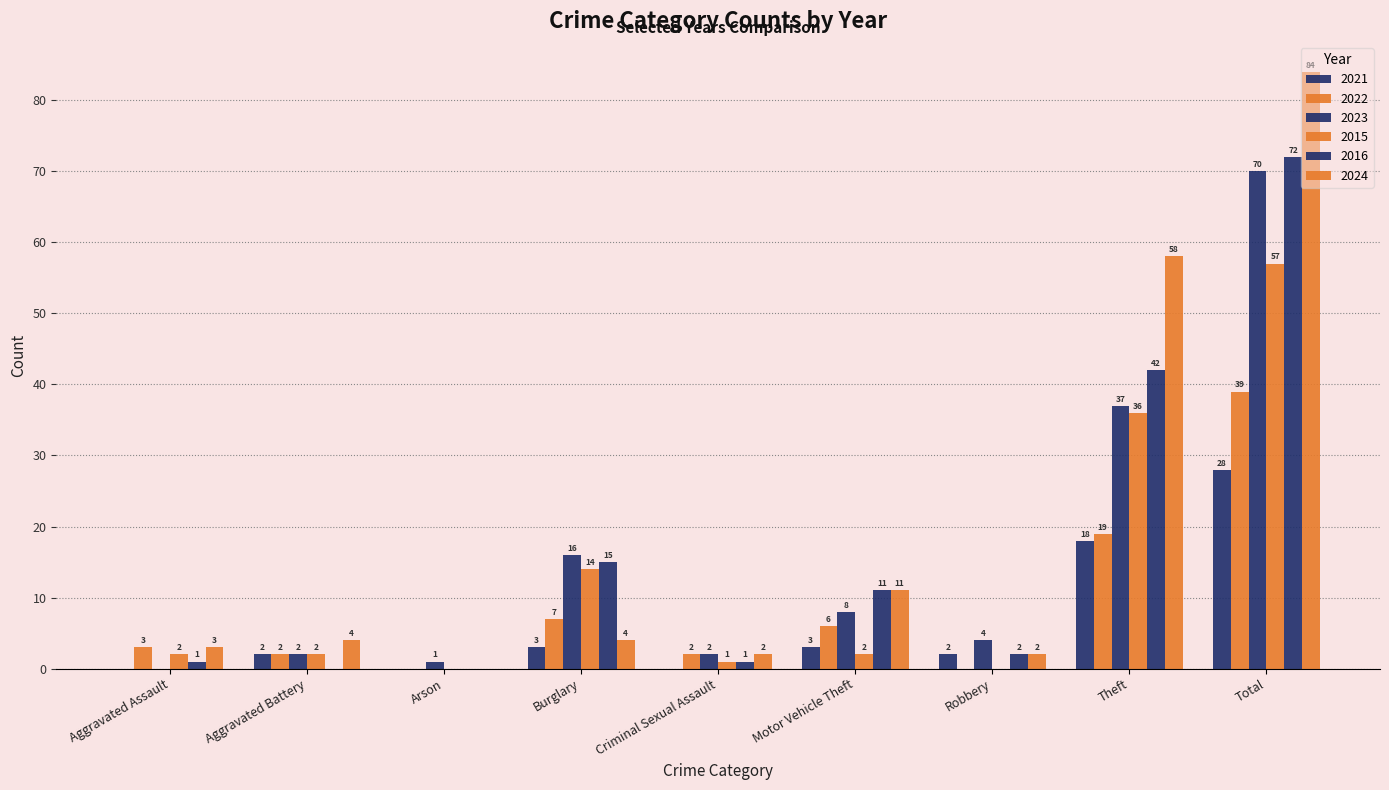

True or false: 2022 has a value of 0 at Arson.

True